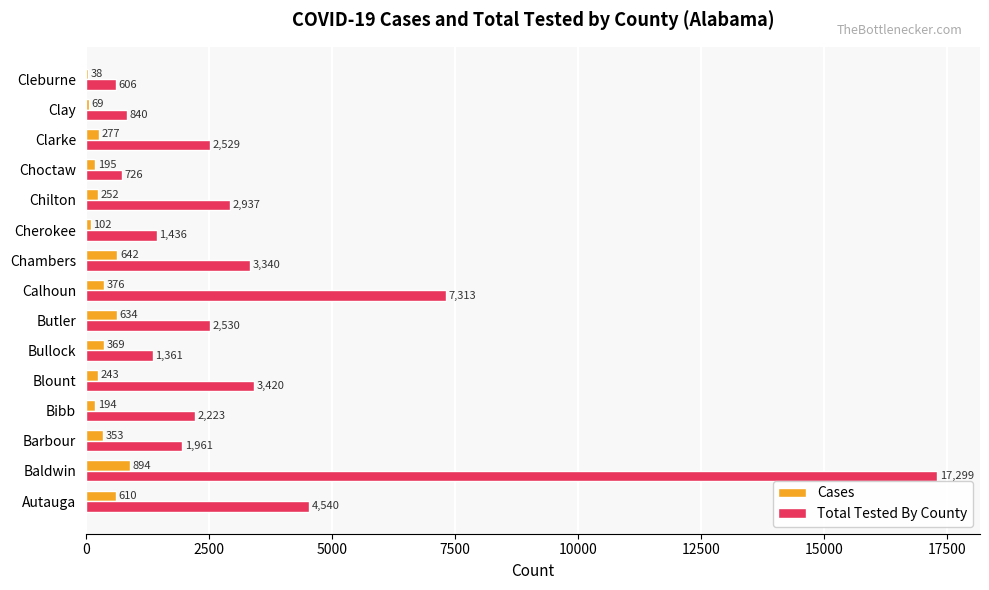

Between Blount and Butler, which series saw the biggest shift?

Total Tested By County